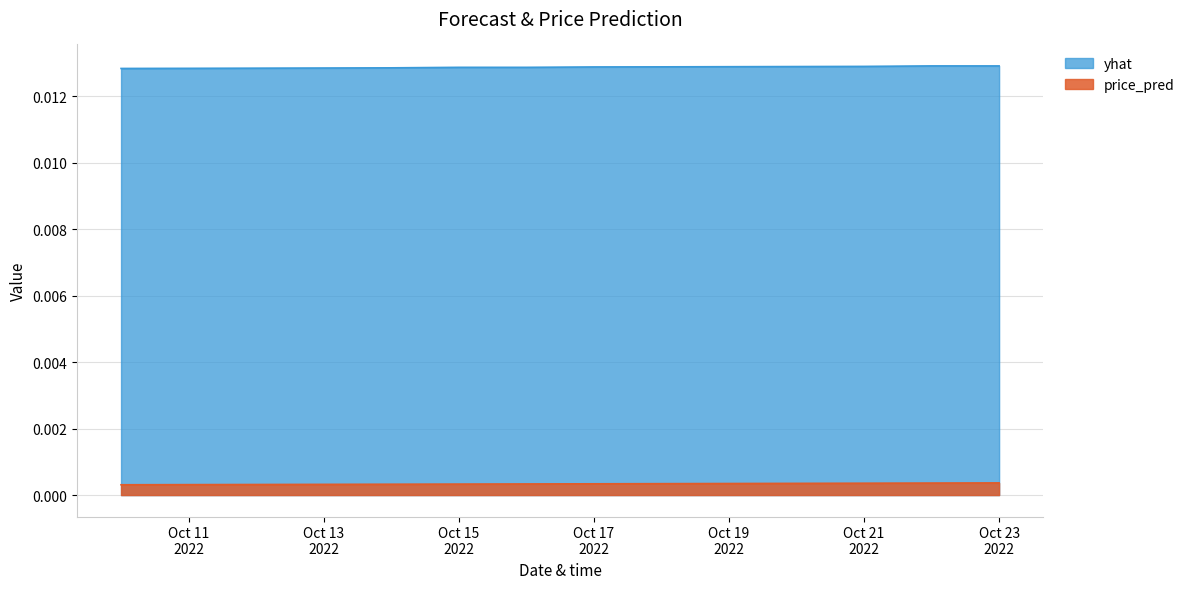

Count the yhat values in the range 0 to 1.

14